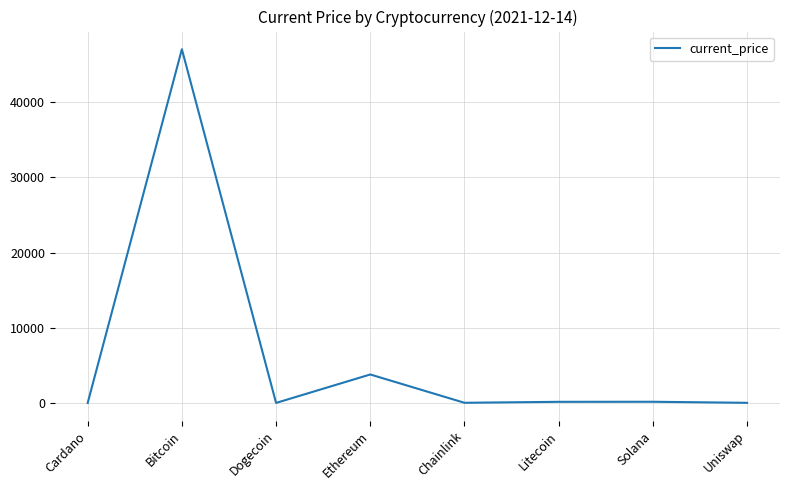

What is the average value?

6397.4